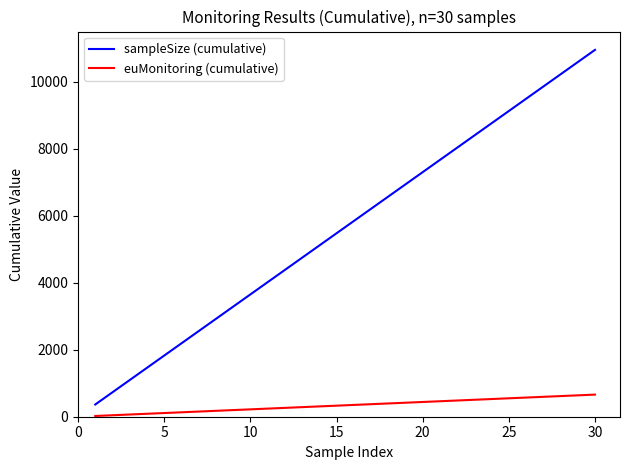

What is the difference between the maximum and minimum values in the sampleSize (cumulative) series?

10585